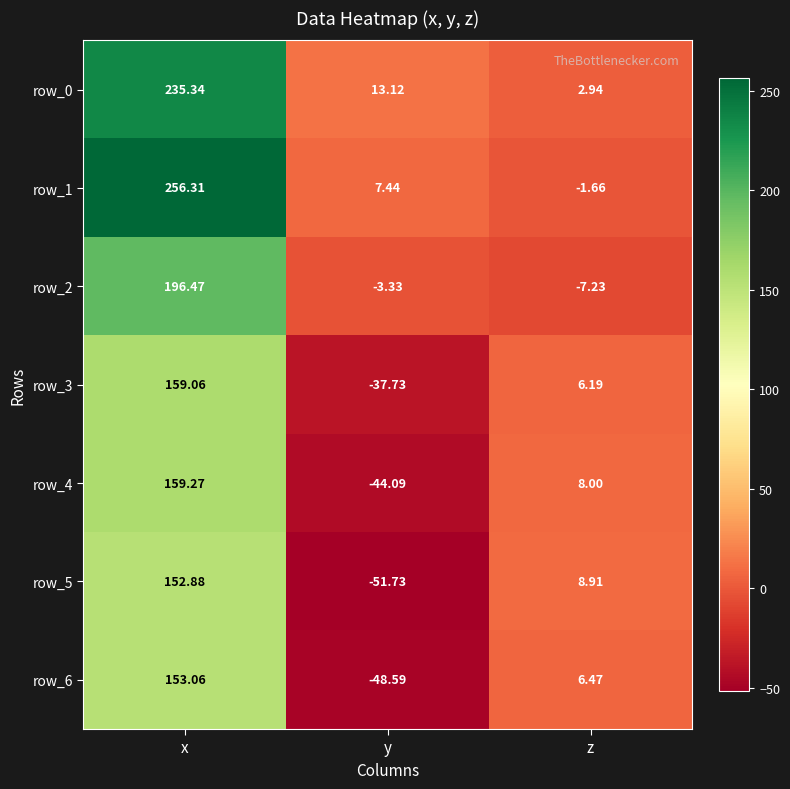

Which series has the largest total across all categories?

row_1